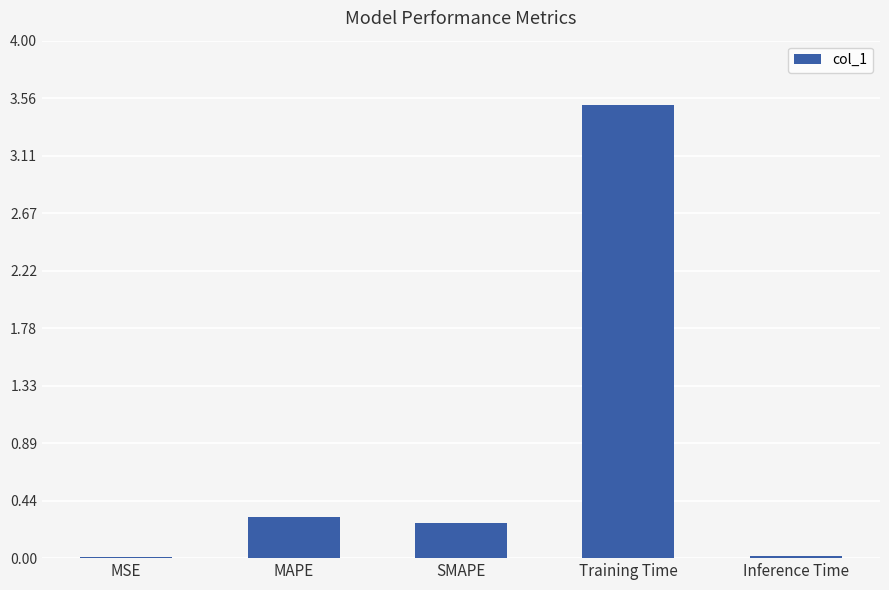

At which category does the chart reach its peak across all series?

Training Time